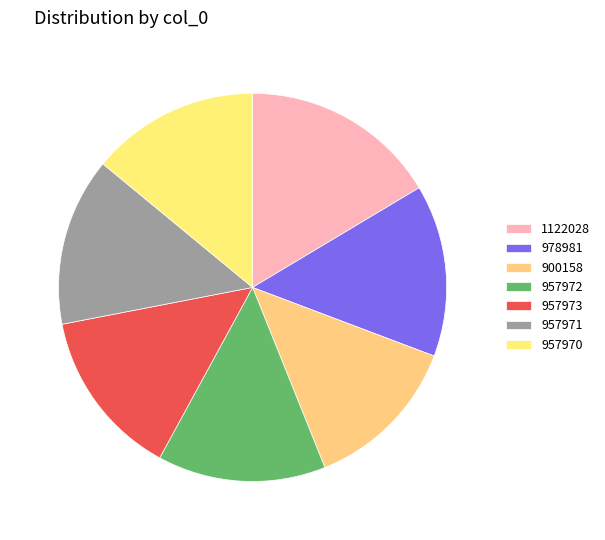

Rank the categories by value from lowest to highest.

900158, 957970, 957971, 957972, 957973, 978981, 1122028